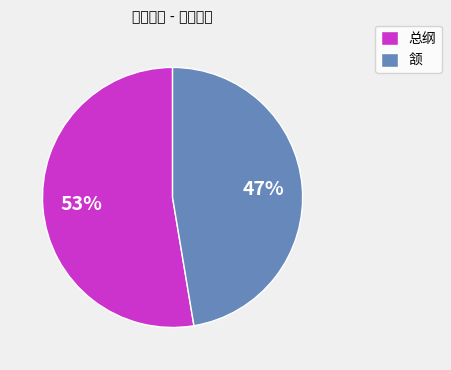

Between 总纲 and 颔, which is larger?

总纲